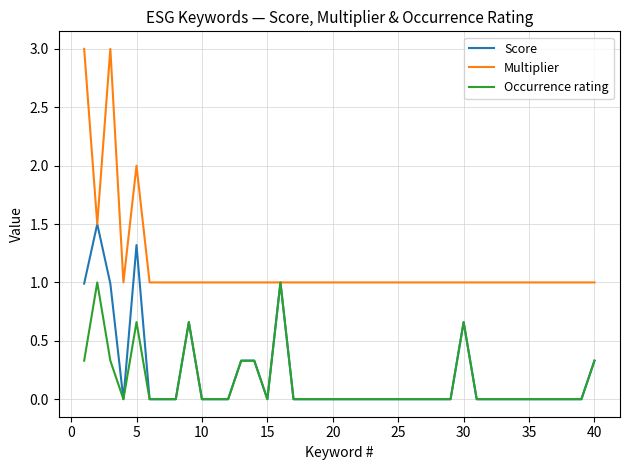

List the series in order of their peak value, lowest first.

Occurrence rating, Score, Multiplier